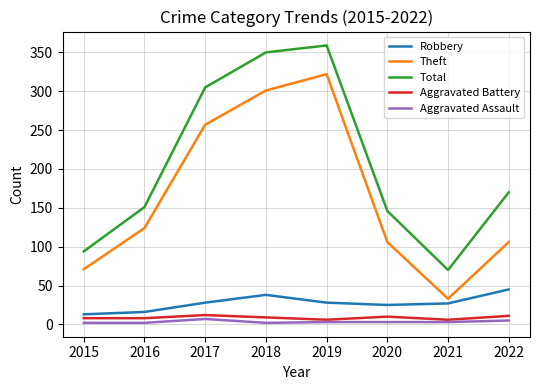

The value of Total at 2019 is 359. True or false?

True